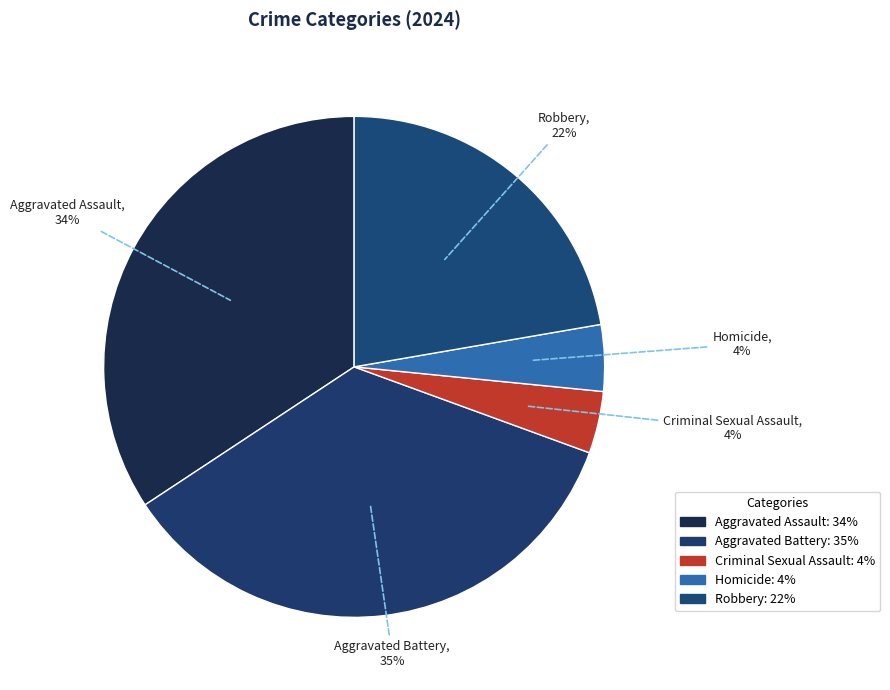

To the nearest percent, what portion does Homicide represent?

4%